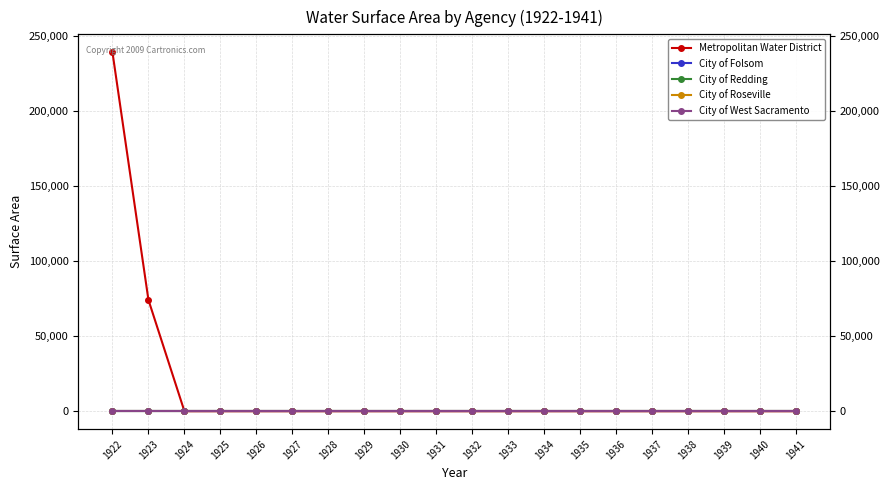

Is the value of City of Roseville at 1923 greater than the value of City of West Sacramento at 1935?

No